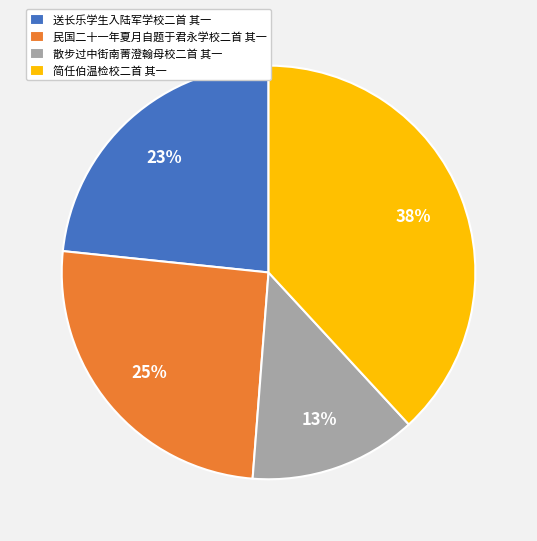

Is the sum of 散步过中街南菁澄翰母校二首 其一 and 民国二十一年夏月自题于君永学校二首 其一 greater than half?

No